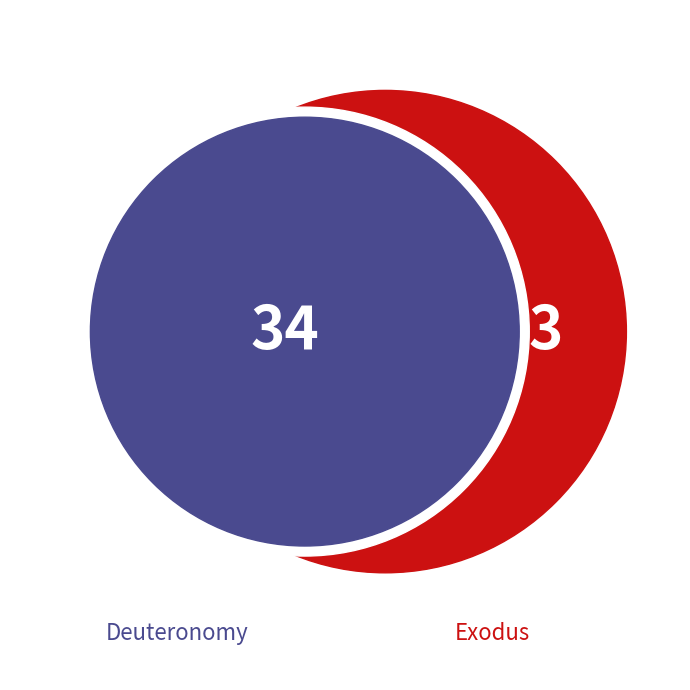

How much of the chart is everything except Exodus?

91.9%